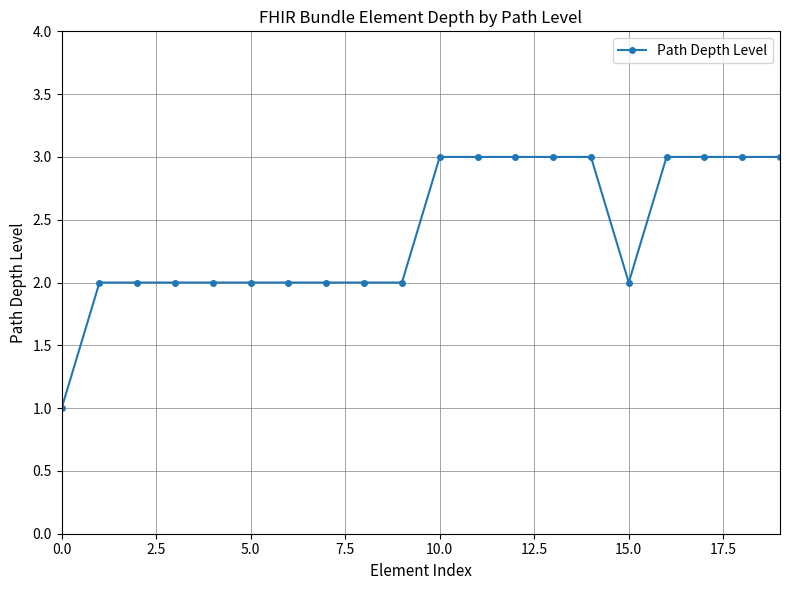

What is the value of the 16th point from the left?

2